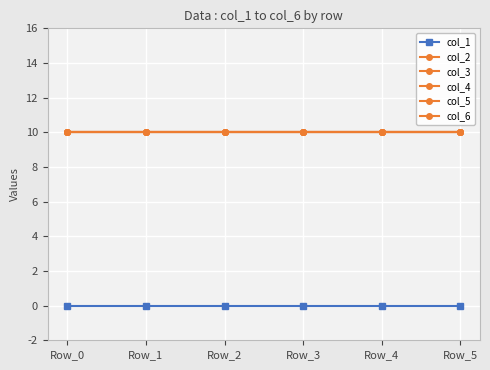

Does the chart have visible grid lines?

Yes